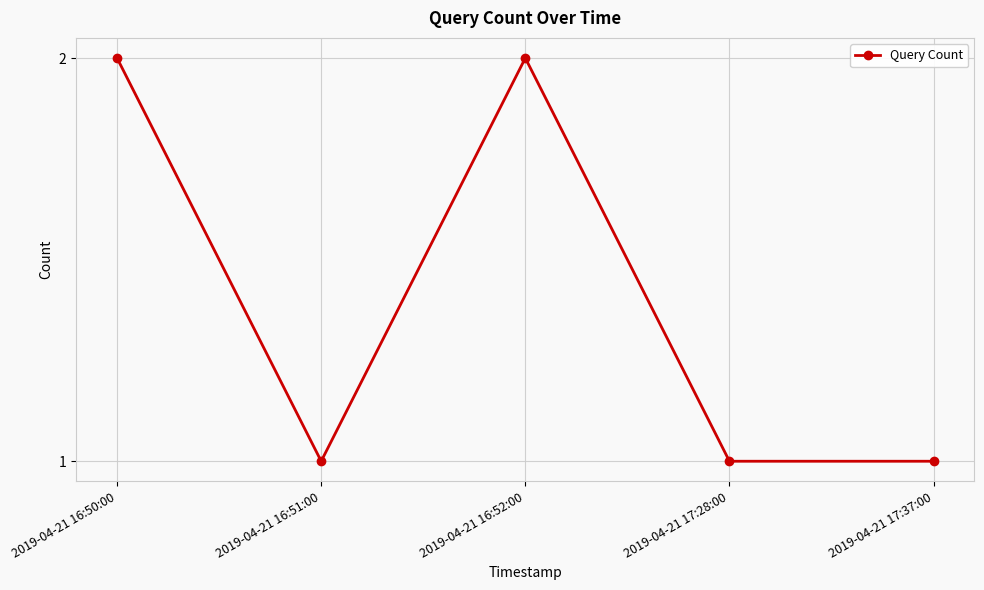

What is the maximum value shown in the chart?

2